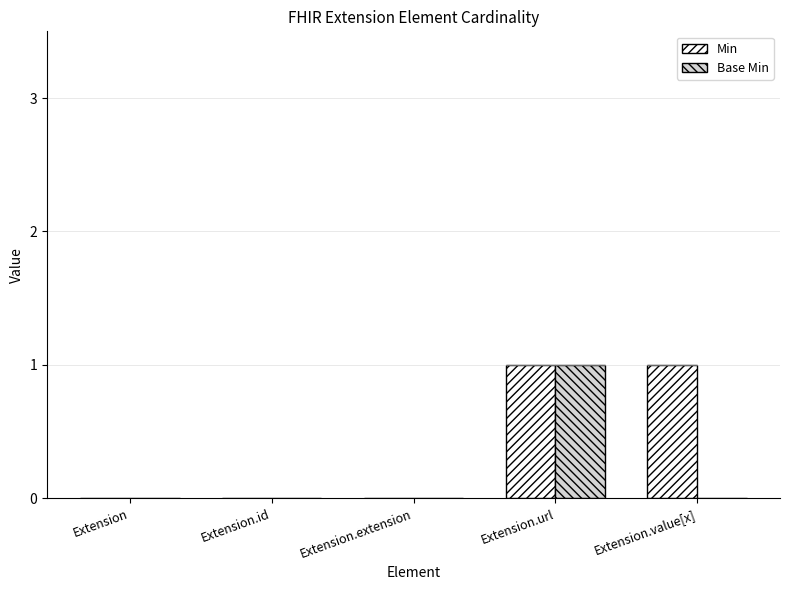

At which category is the sum across all series the highest?

Extension.url